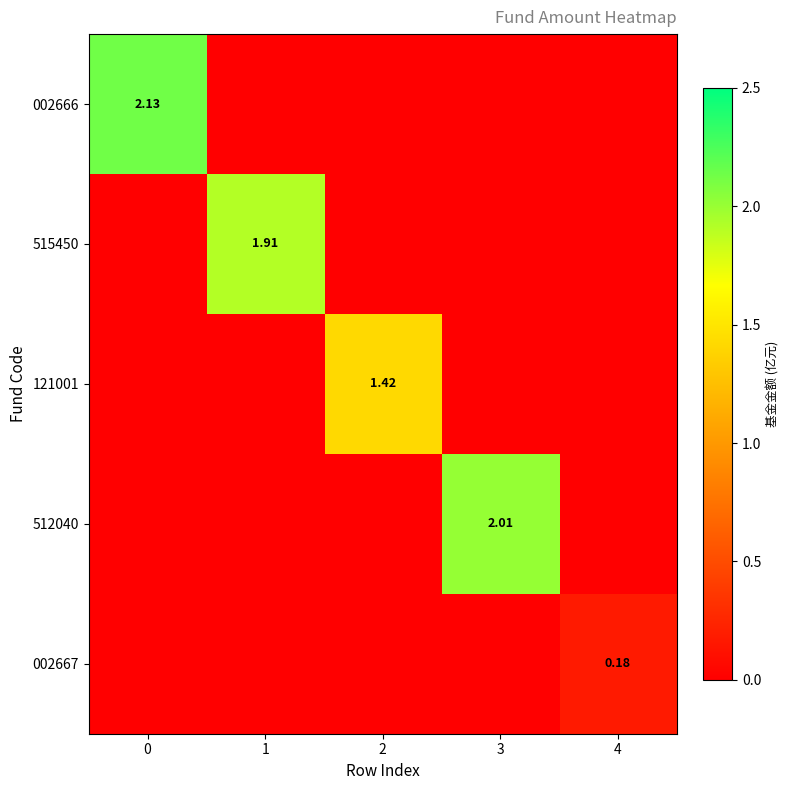

True or false: 512040 has a value of 0.0 at 4.

True